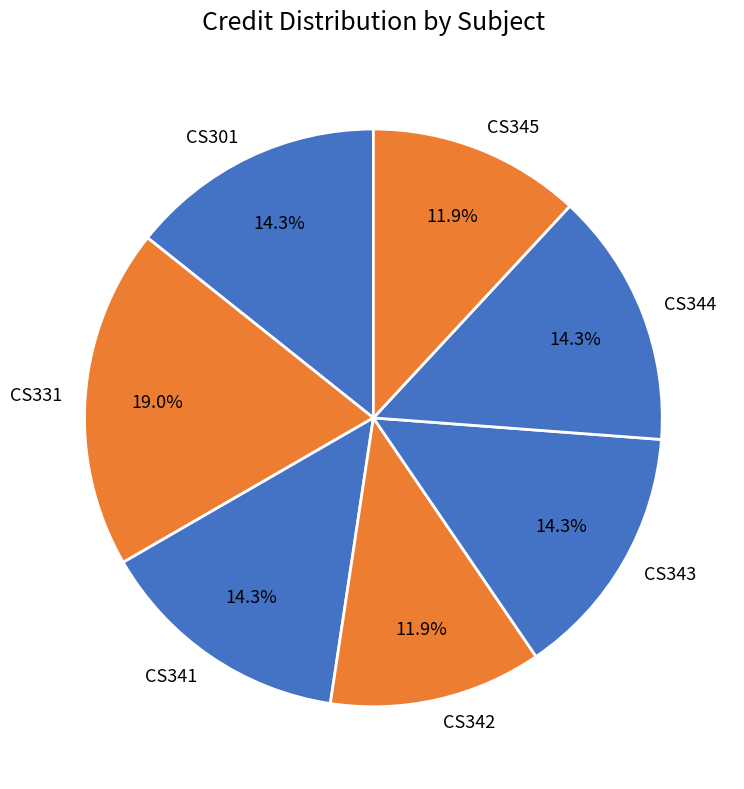

What percentage is the CS301 slice, to the nearest percent?

14%